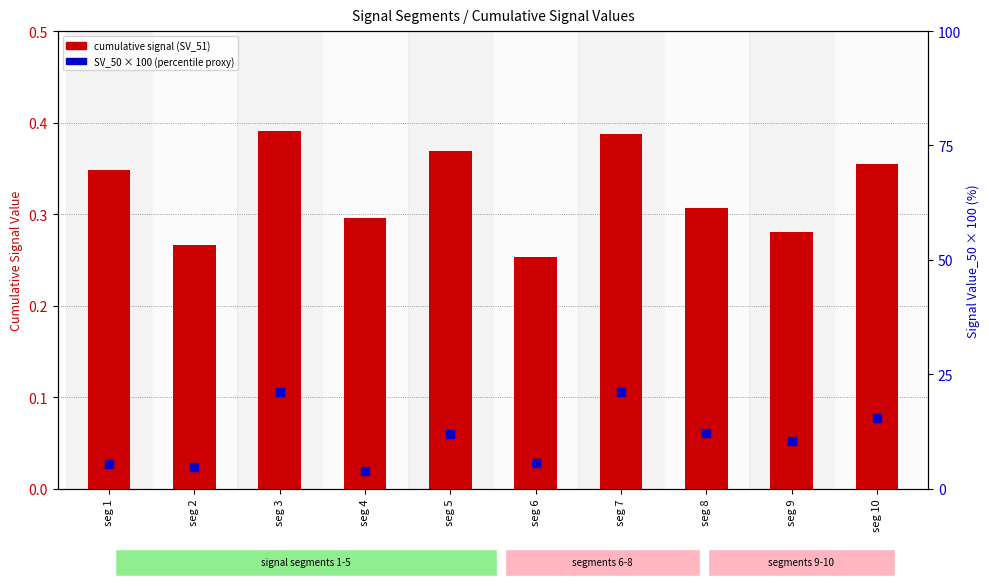

Which series has the widest spread of Y values?

SV_50 × 100